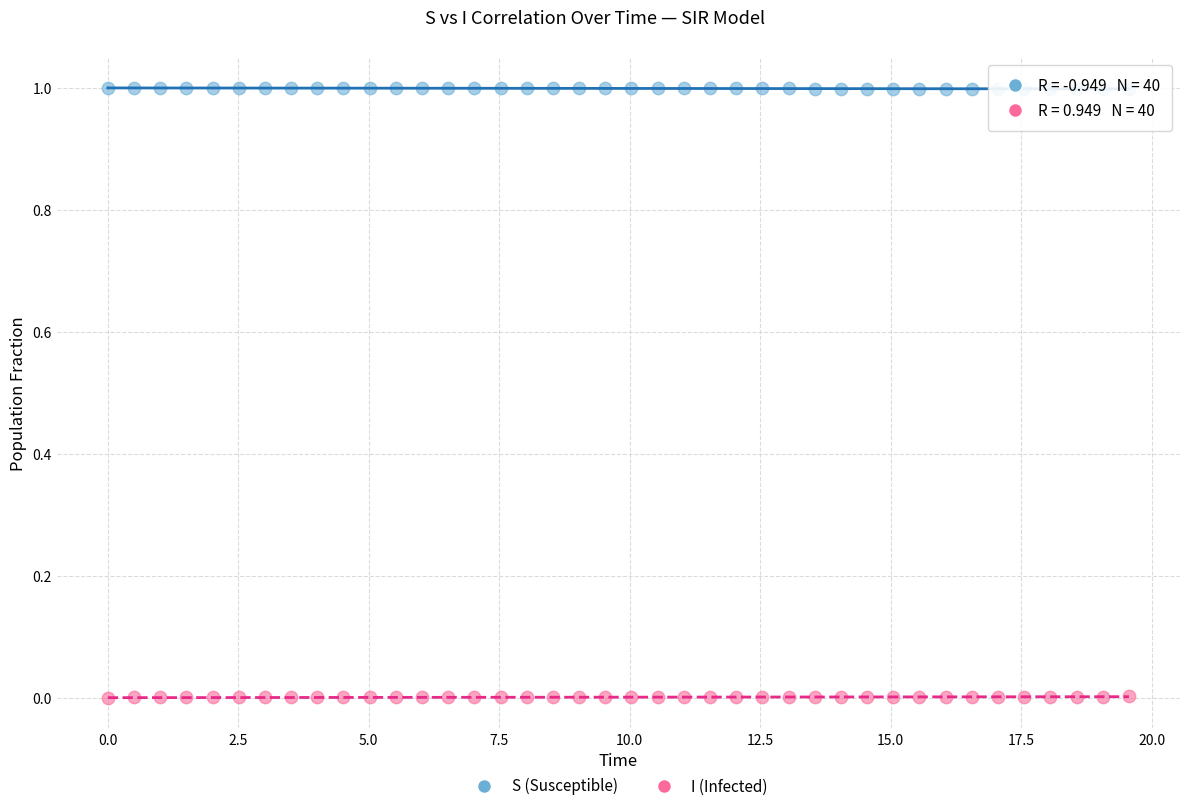

Which series reaches the minimum Y coordinate?

I (Infected)